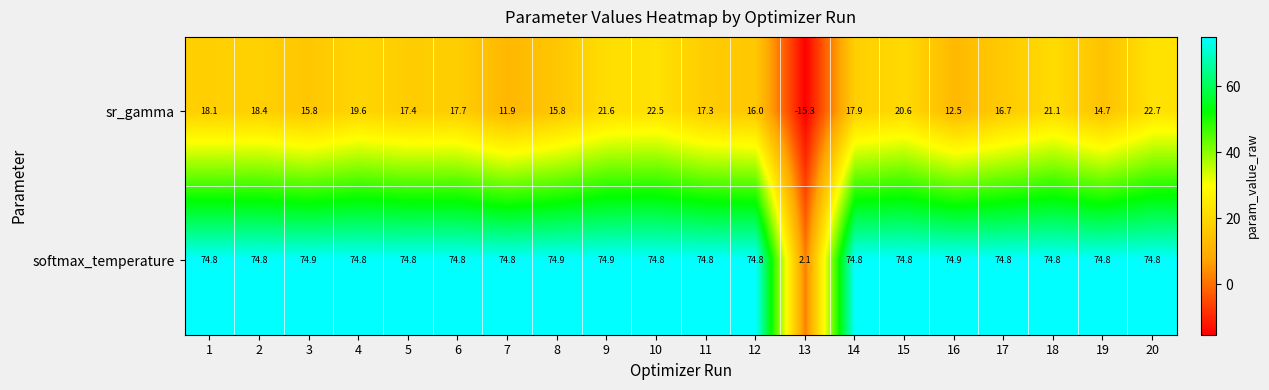

The sr_gamma series shows 24.1 at 14. True or false?

False